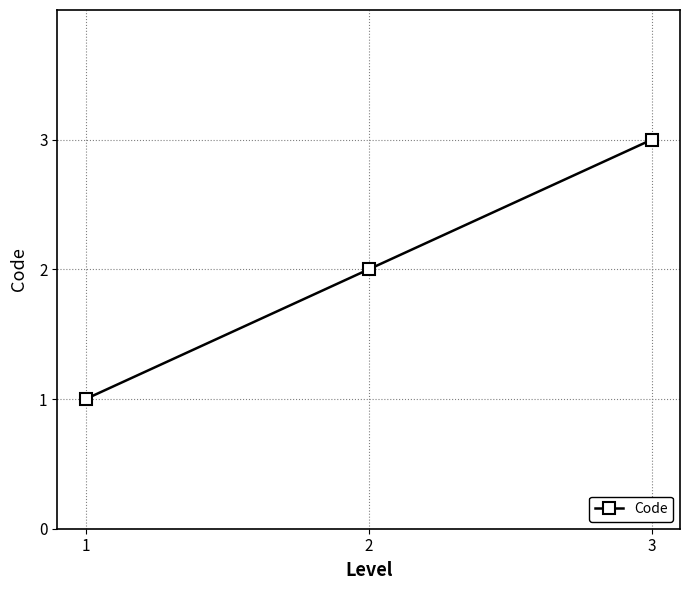

What is the minimum value shown in the chart?

1